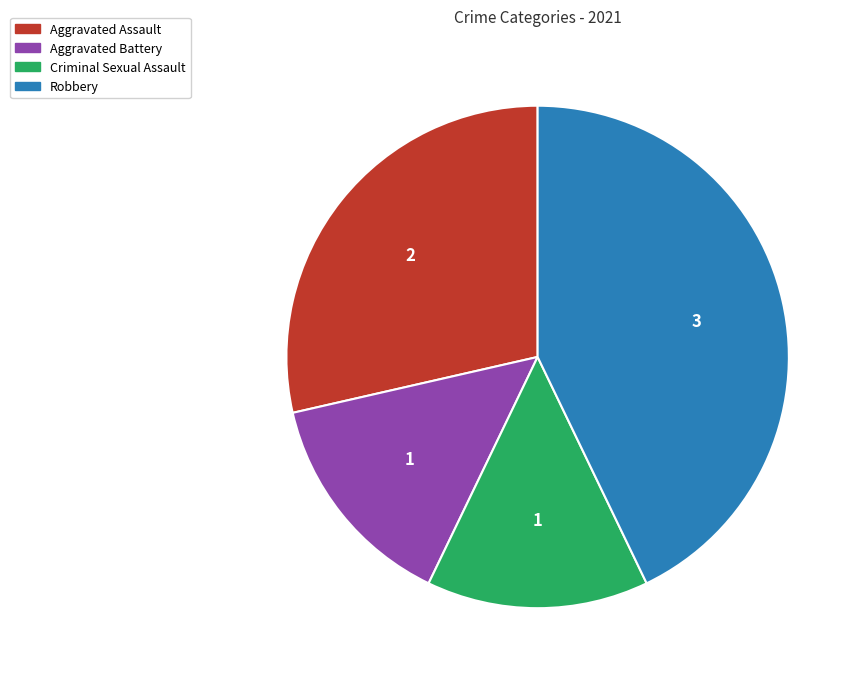

Combined, do Robbery and Aggravated Battery account for over 50%?

Yes